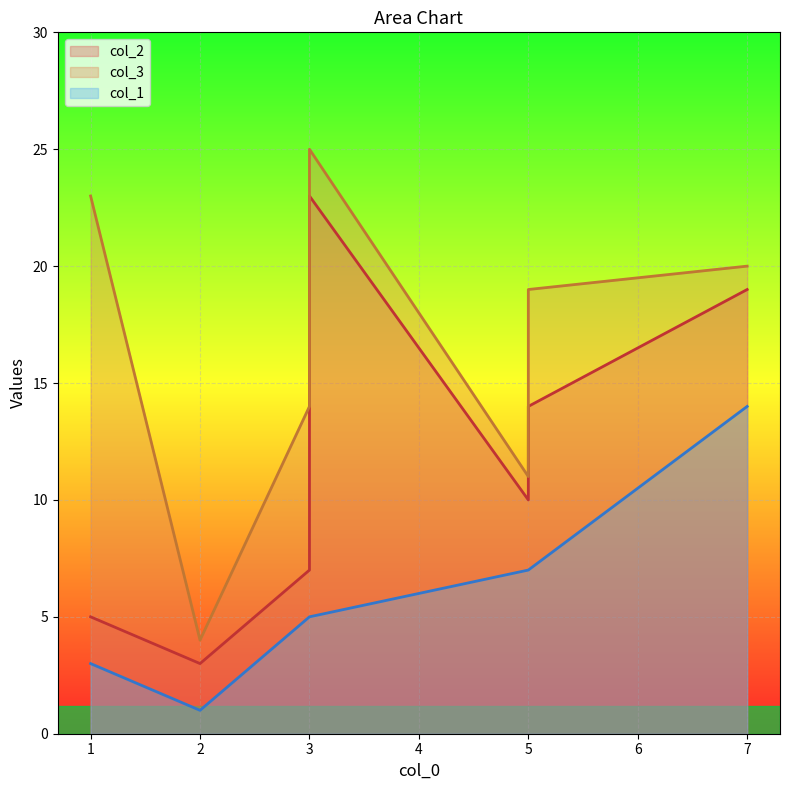

What is the difference between the maximum and minimum values in the col_1 series?

13